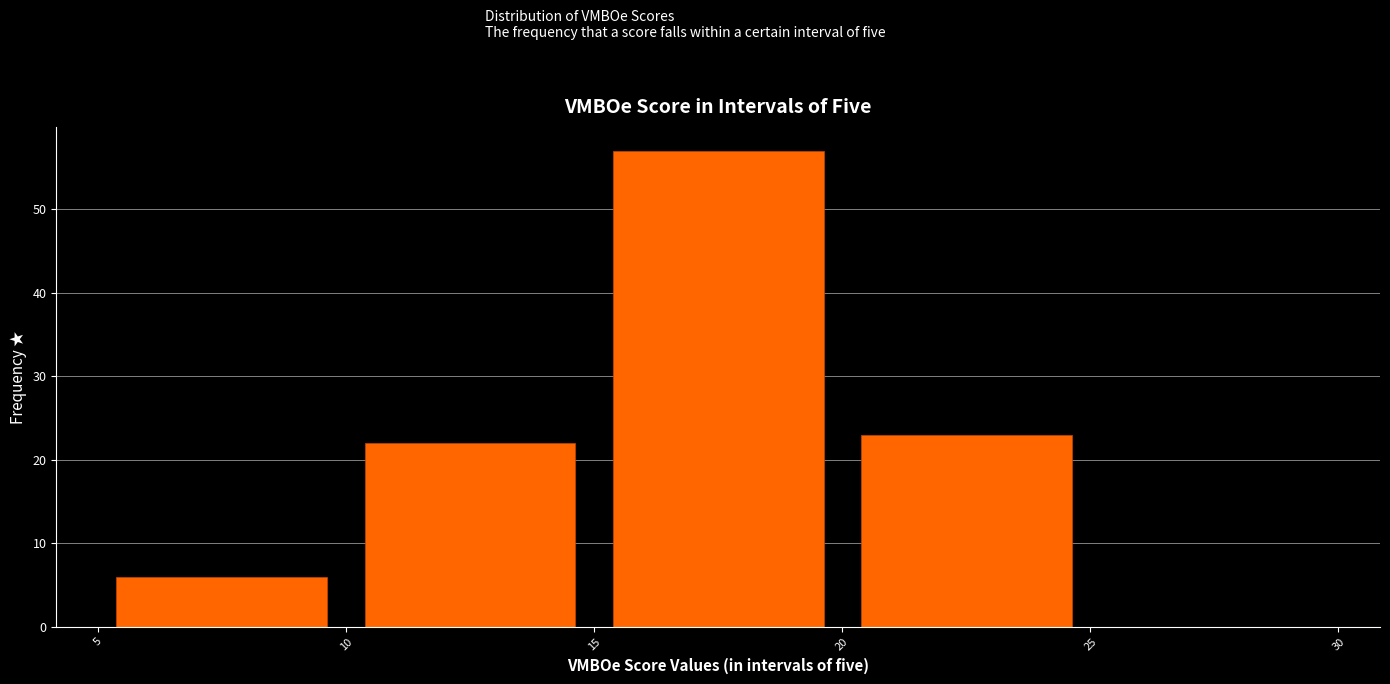

Which range on the x-axis has the tallest bar?

15 to 20